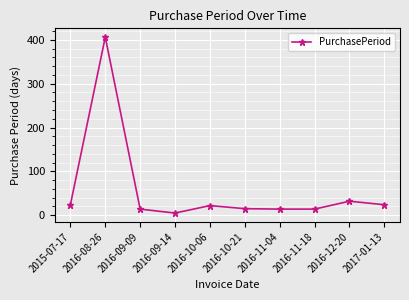

At which label is the value closest to 205?

2016-12-20